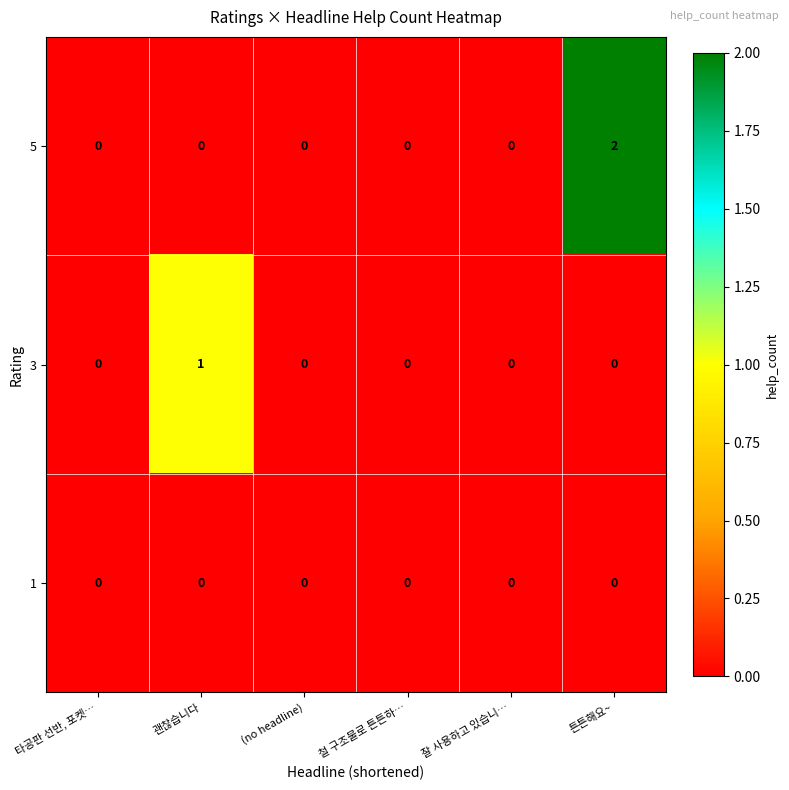

Which series has the largest total across all categories?

5